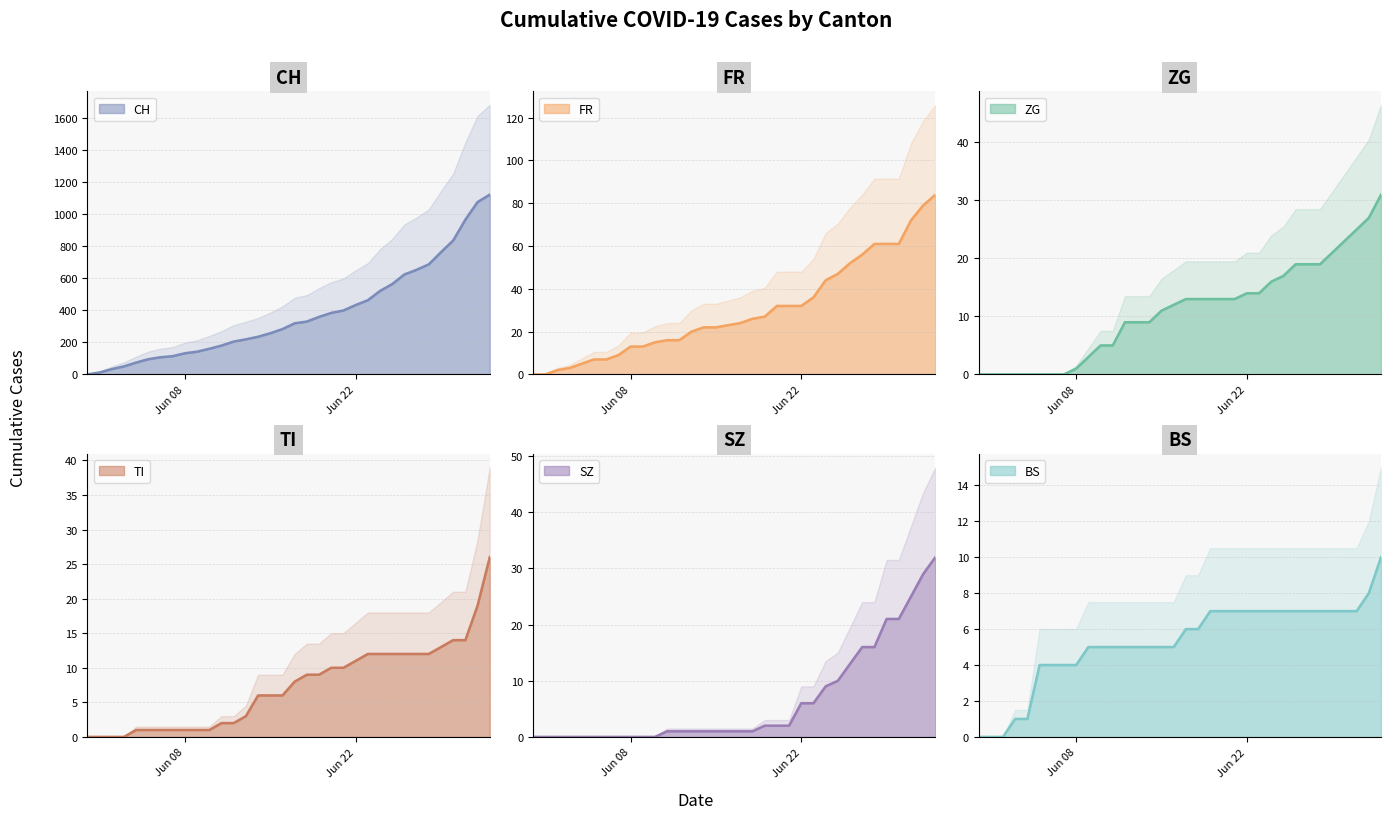

Does the chart have visible grid lines?

Yes